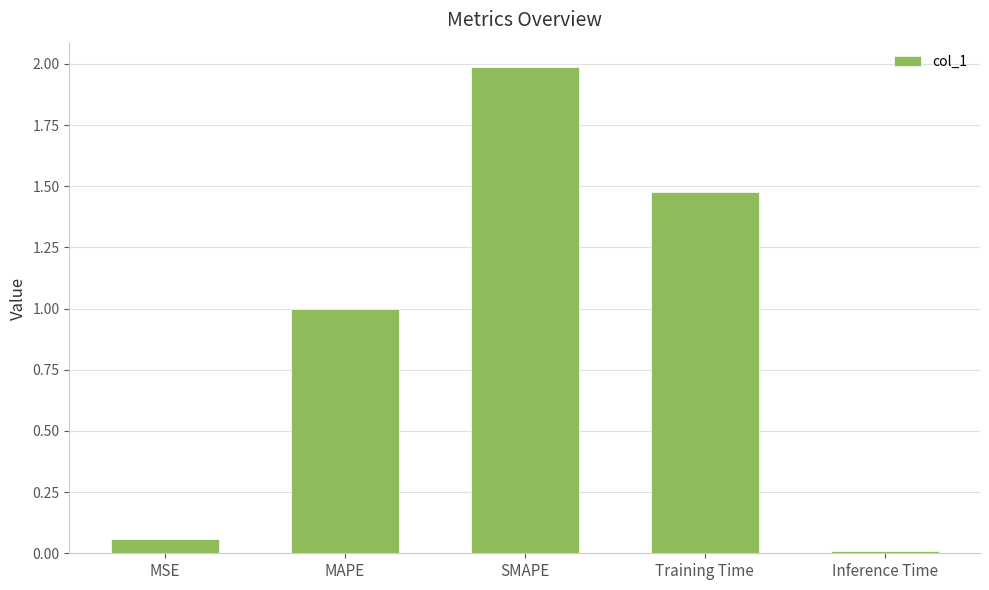

What is the sum of all values?

4.5